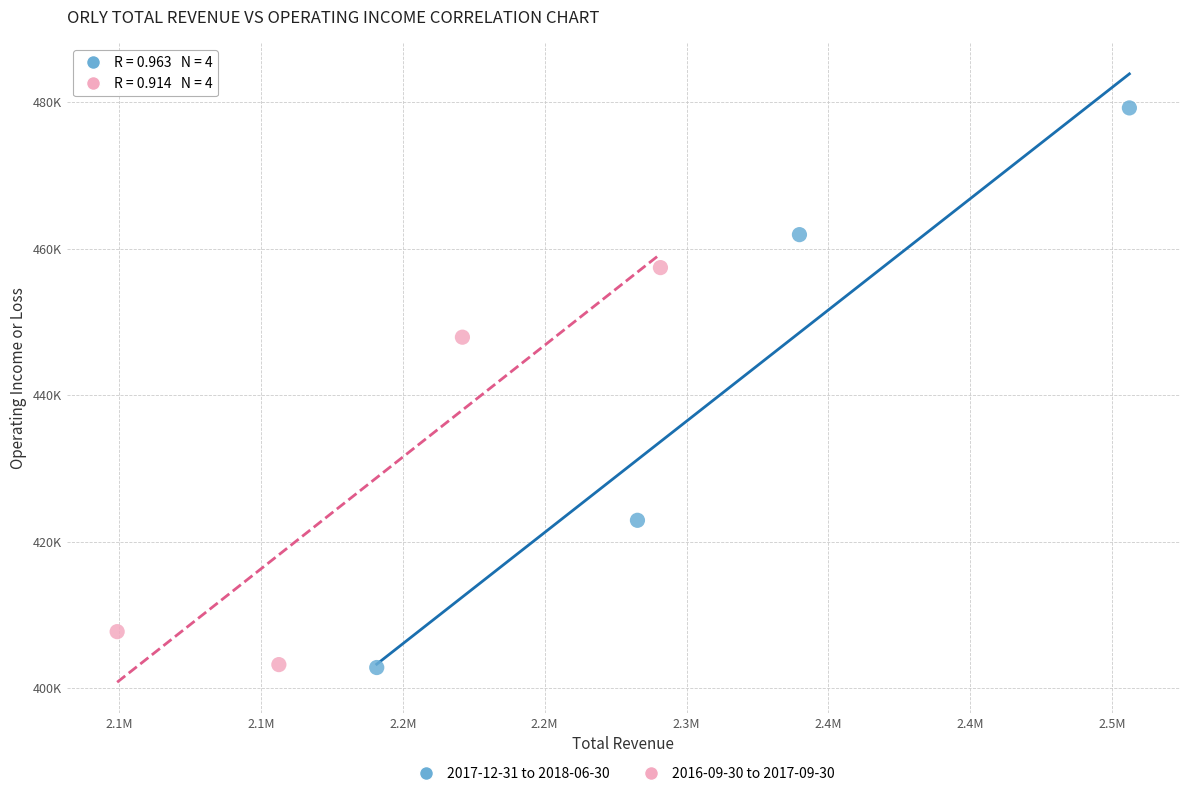

Which series has the widest spread of Y values?

2017-12-31 to 2018-06-30